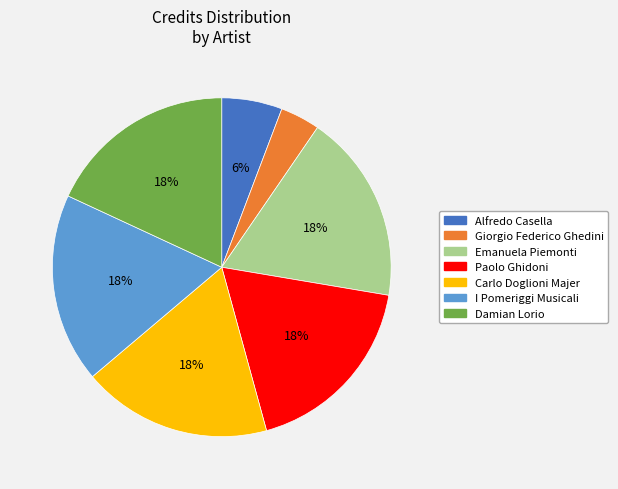

Between Alfredo Casella and Paolo Ghidoni, which is larger?

Paolo Ghidoni